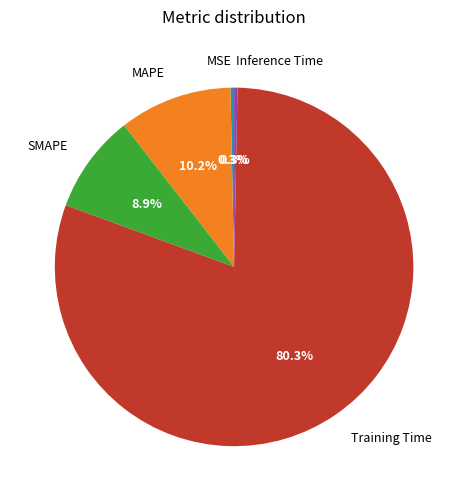

To the nearest percent, what is the difference between the largest and smallest slice percentages?

80%